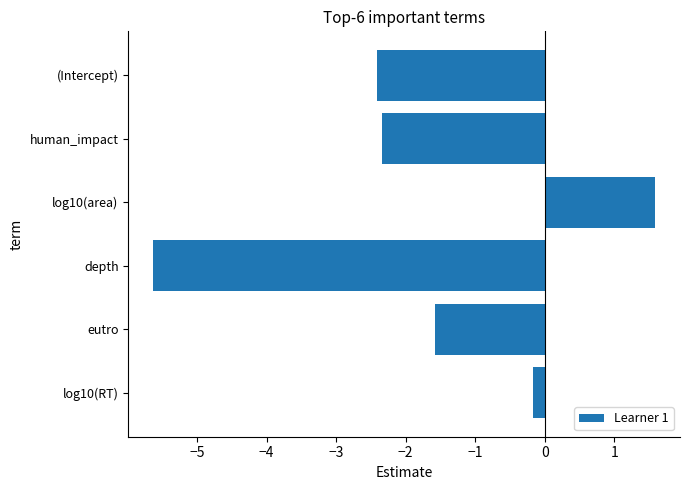

Rank the categories by value from lowest to highest.

depth, (Intercept), human_impact, eutro, log10(RT), log10(area)